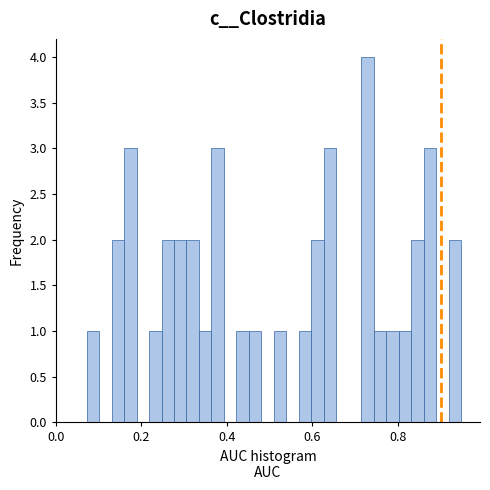

Read against the x-axis, roughly where is the centre of the tallest bar?

0.72